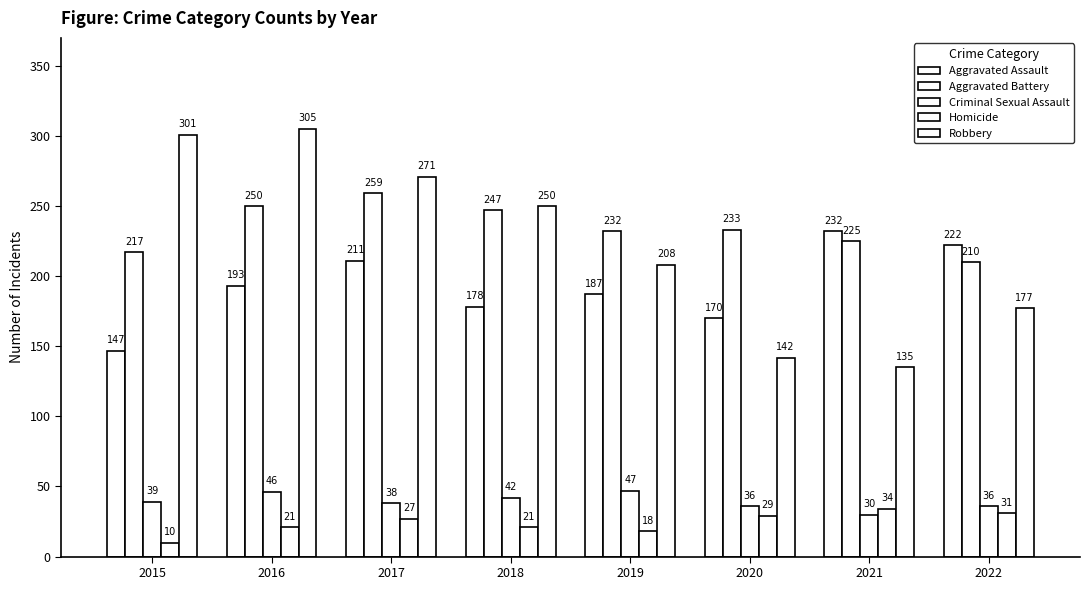

Which label corresponds to the largest value in the chart?

2016